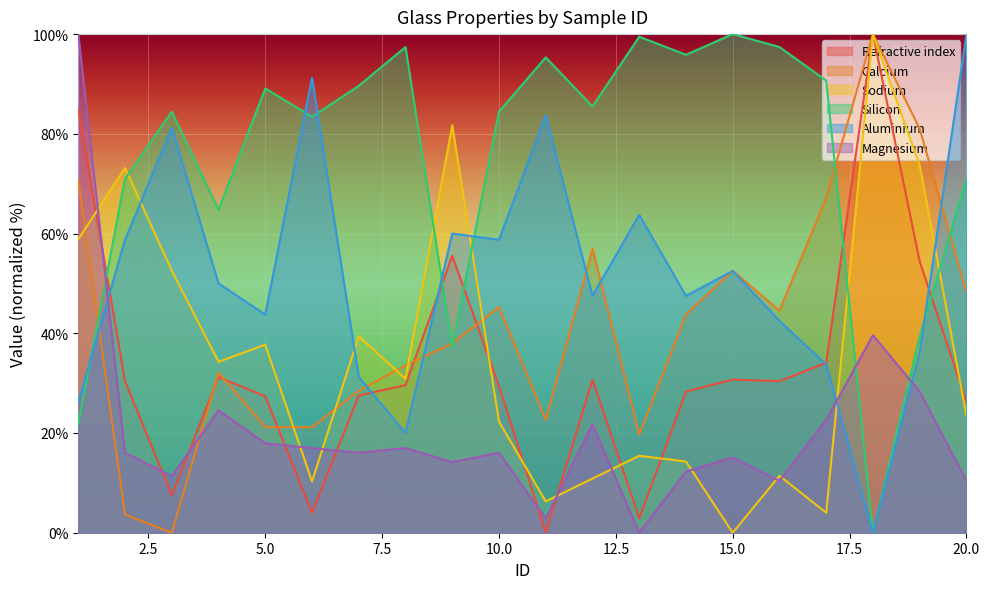

How many categories are shown in the chart?

20